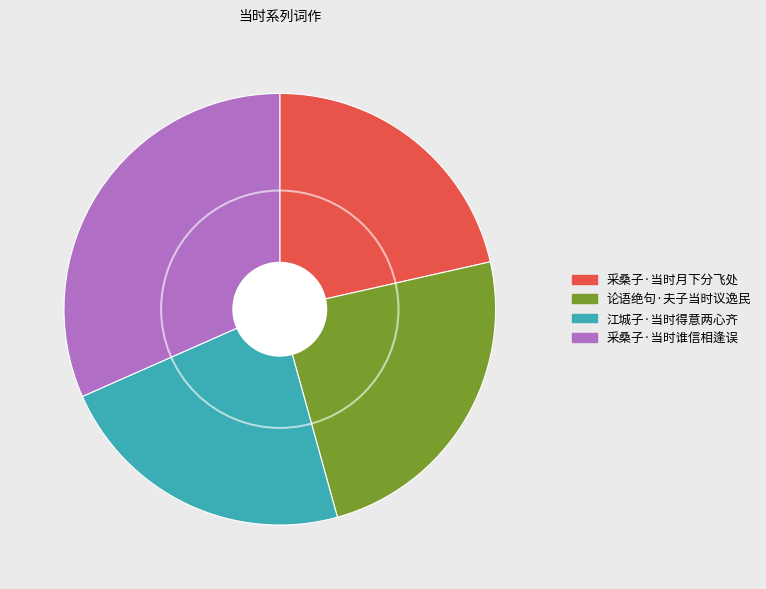

The 论语绝句·夫子当时议逸民 slice represents 31% of the pie. True or false?

False